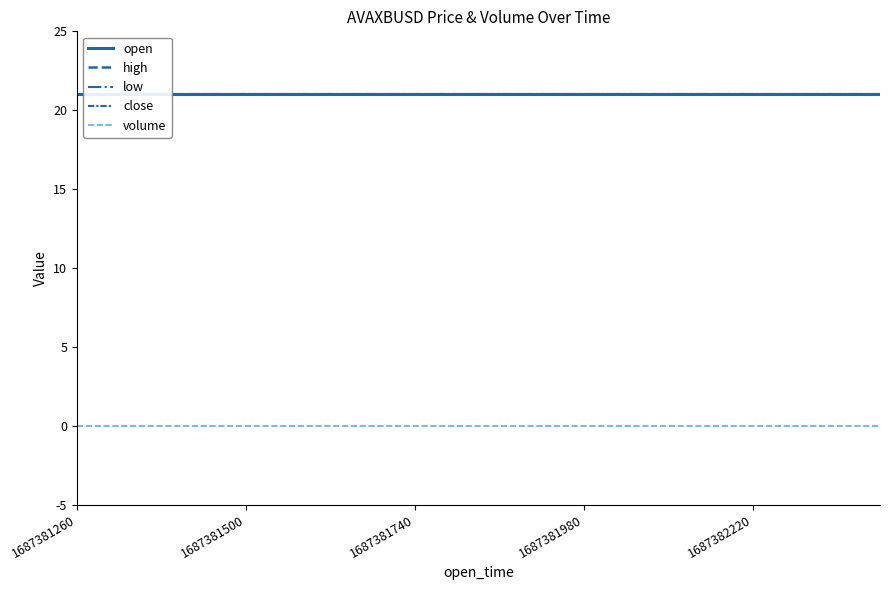

True or false: low has a value of 21.0 at 5.

True